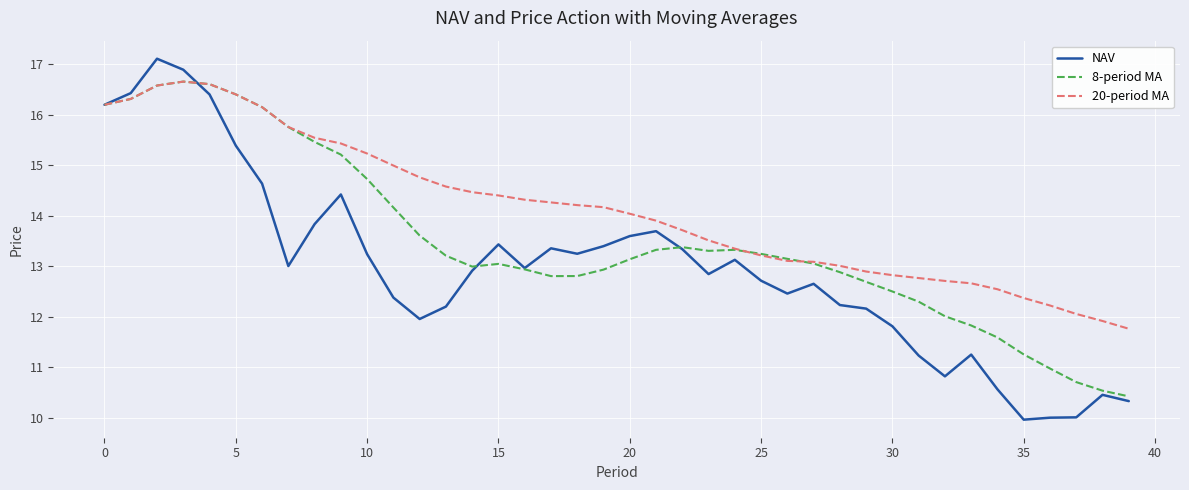

What is the sum of all 20-period MA values?

564.7